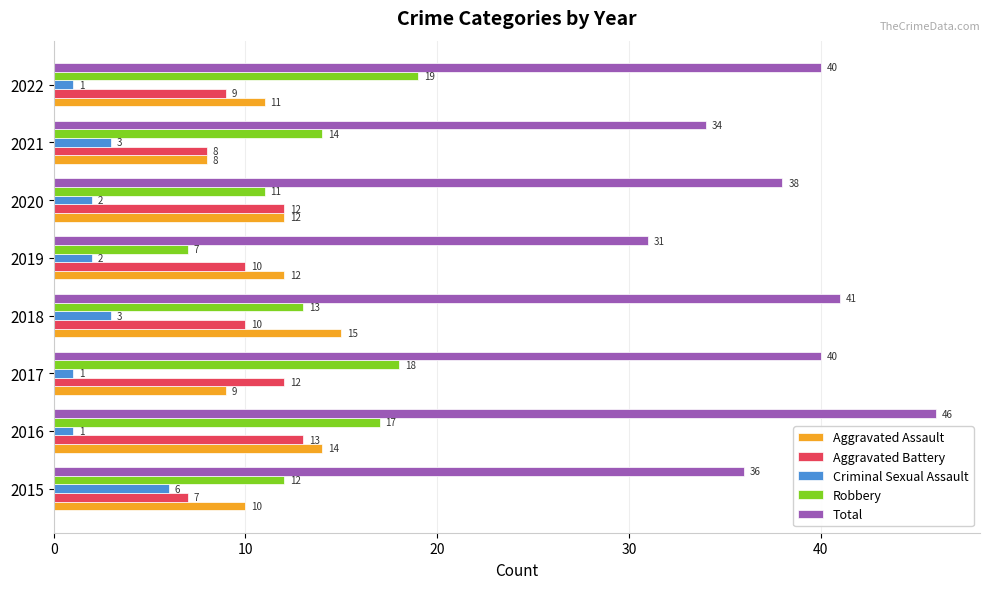

Where is Total nearest to the value 38?

2020